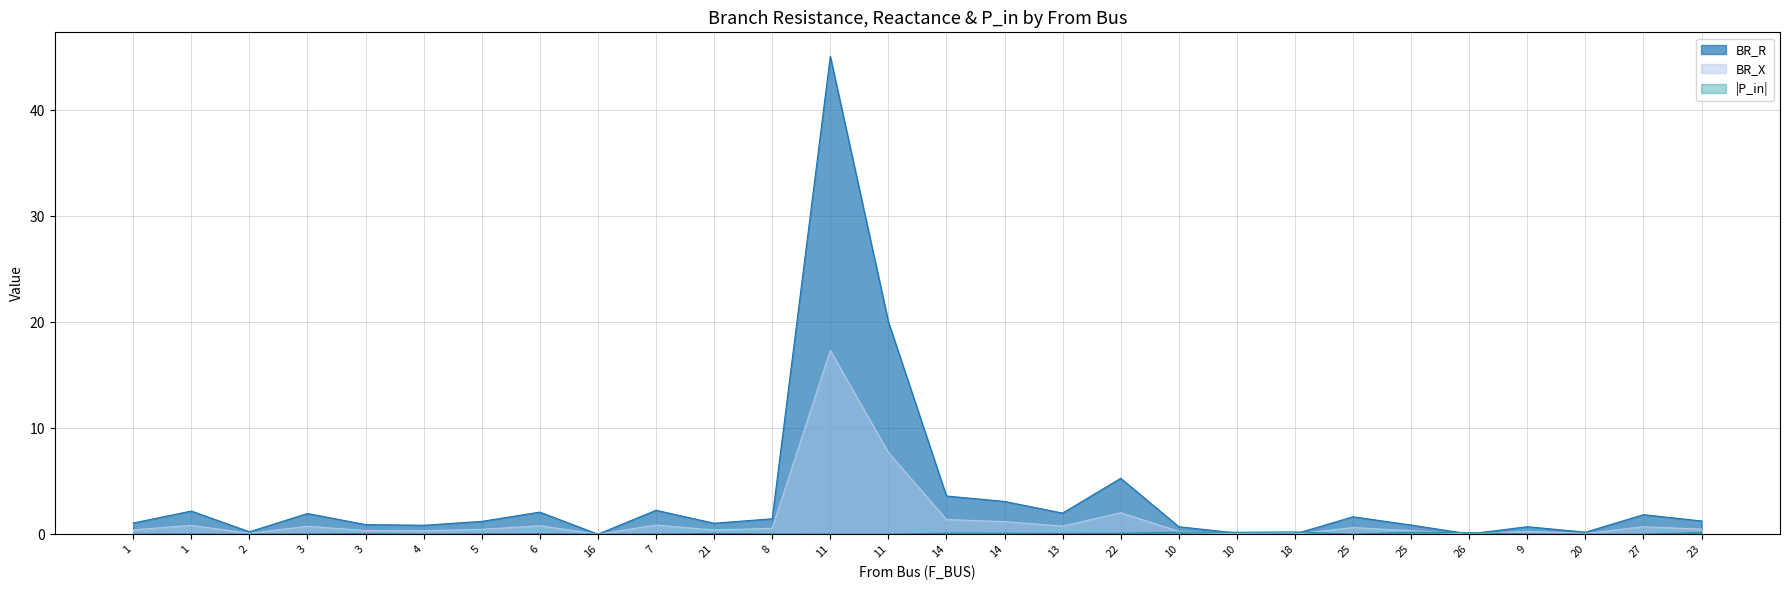

What is the difference between the BR_X values at 8 and 3?

0.2